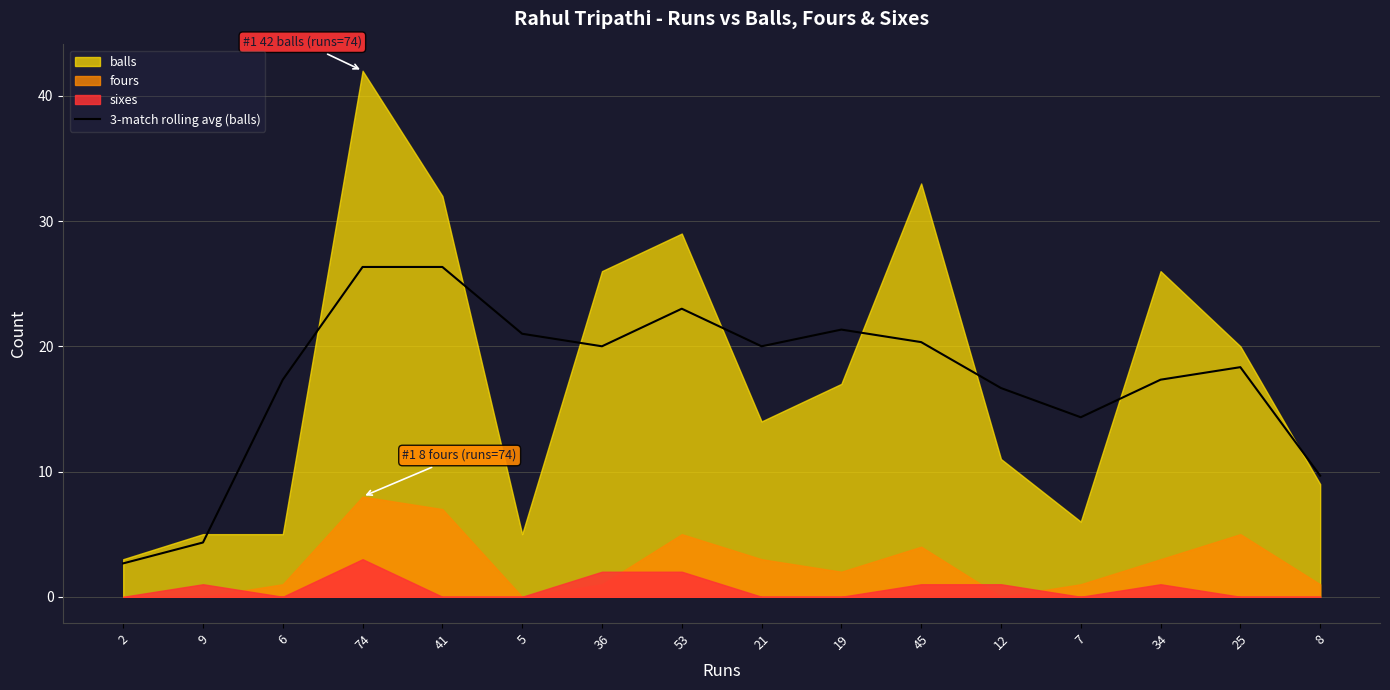

At which category does the data reach its first local valley?

36